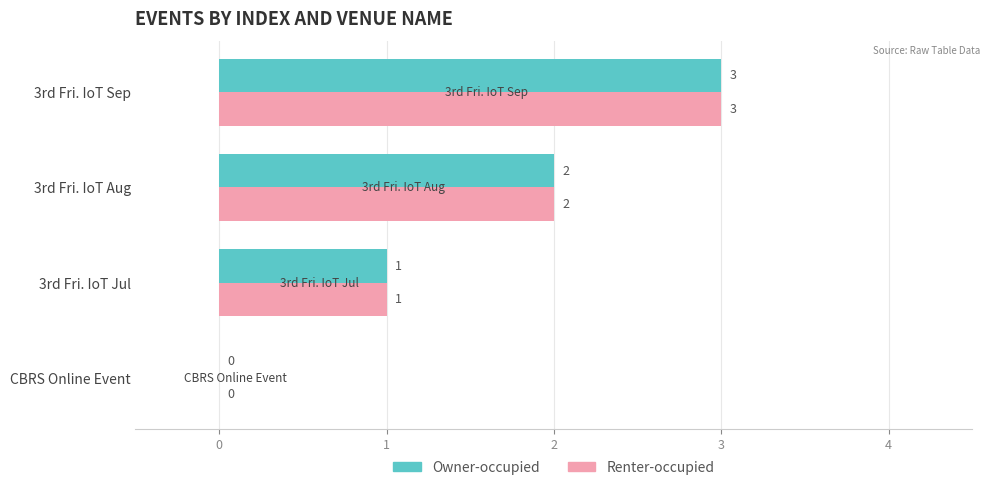

Which label corresponds to the largest value in the chart?

3rd Fri. IoT Sep